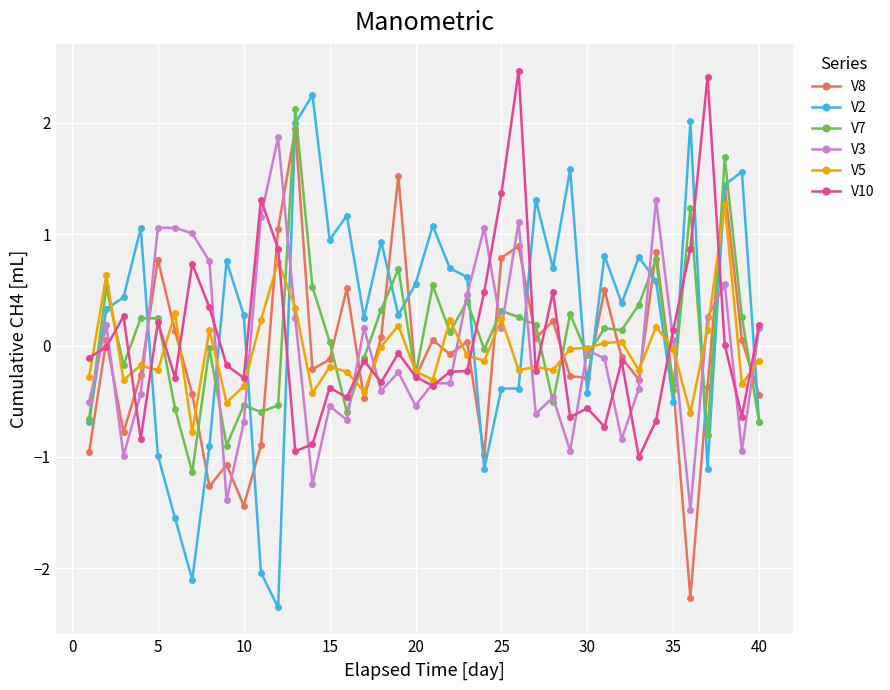

Does the chart have visible grid lines?

Yes